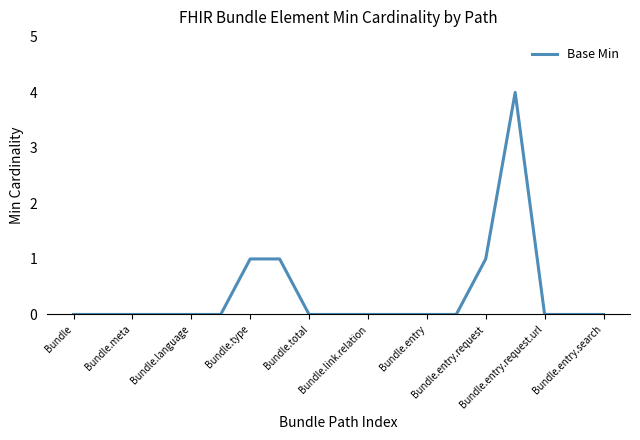

What is the difference between the maximum and minimum values?

4